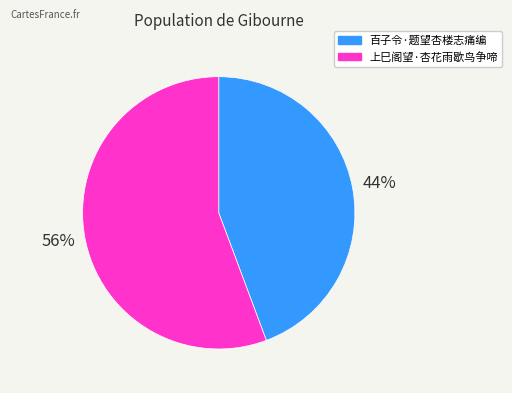

Do 百子令·题望杏楼志痛编 and 上巳阁望·杏花雨歇鸟争啼 together represent more than half of the pie?

Yes